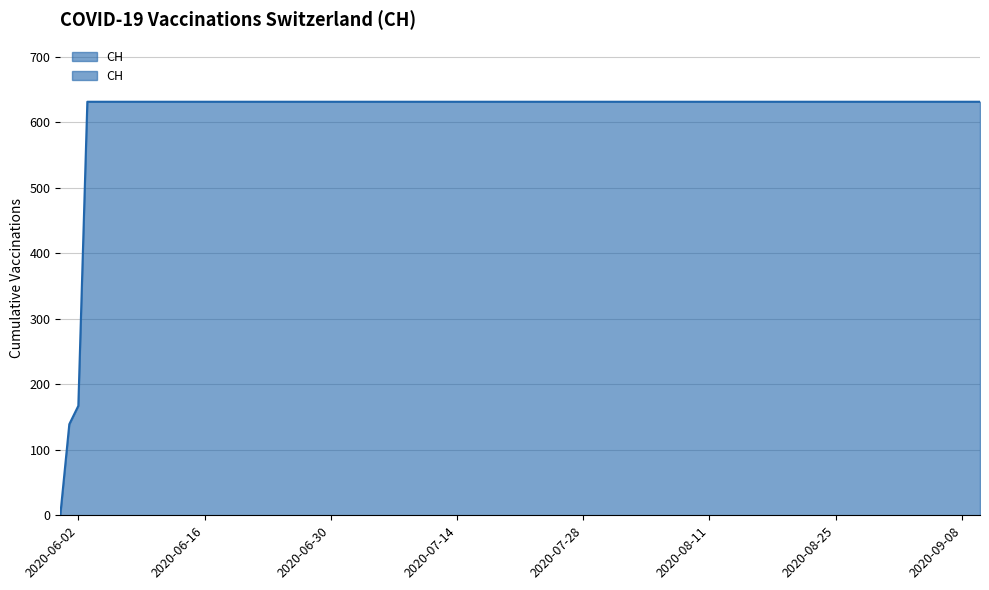

What is the label of the 20th point from the right?

2020-05-31